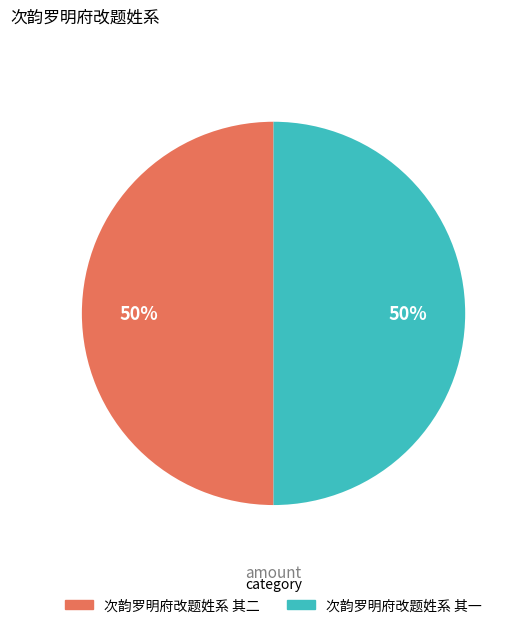

Is it true that 次韵罗明府改题姓系 其一 is 50% of the pie?

True